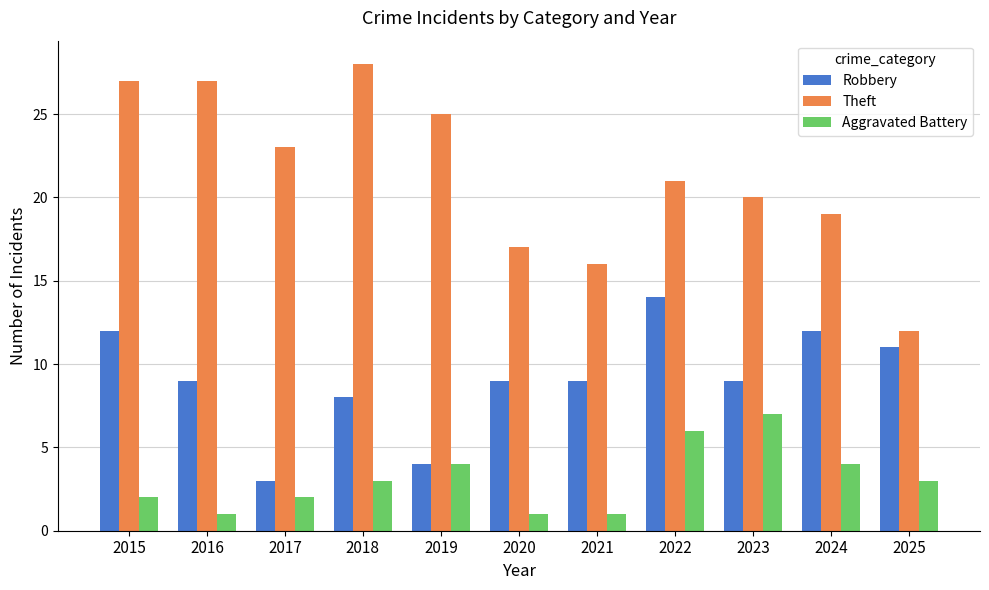

The Aggravated Battery series shows 1 at 2020. True or false?

True